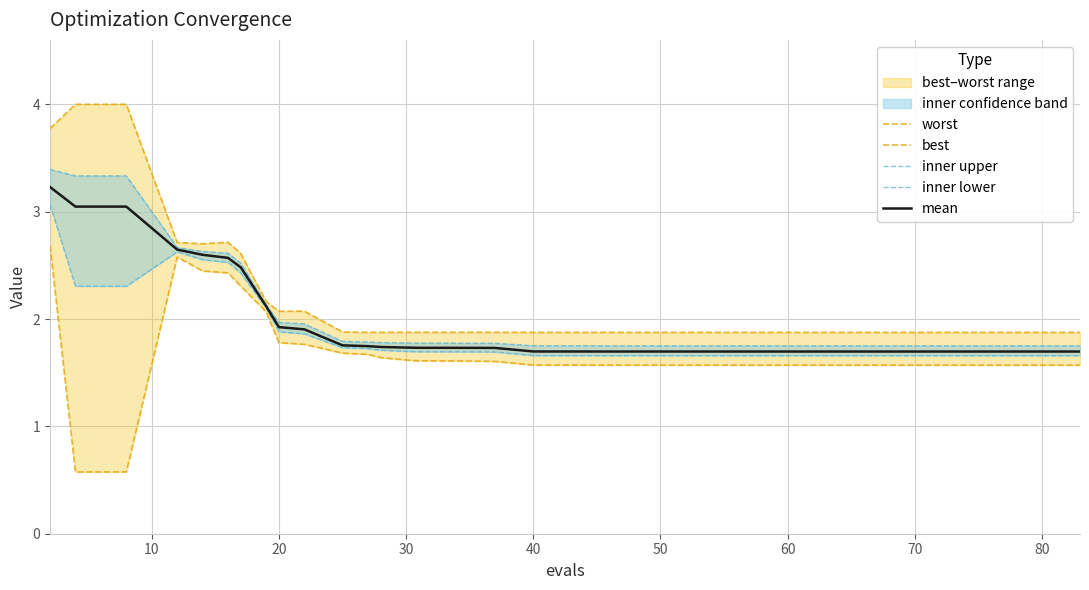

The mean series shows 2.8 at 30. True or false?

False